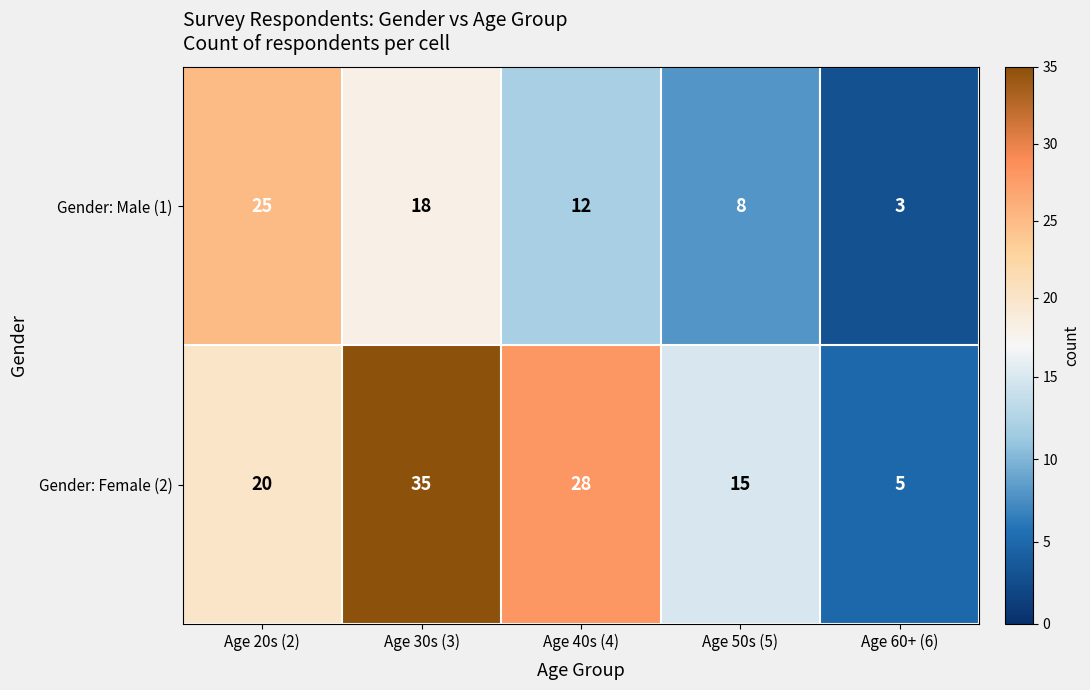

What is the sum of all Gender: Male (1) values?

66